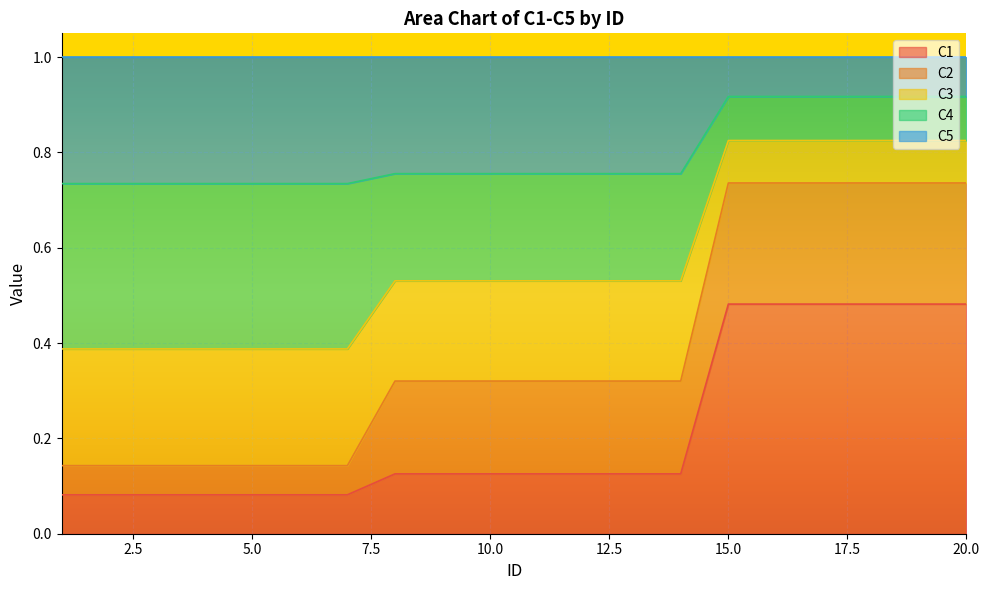

True or false: C3 and C4 cross at least once.

False